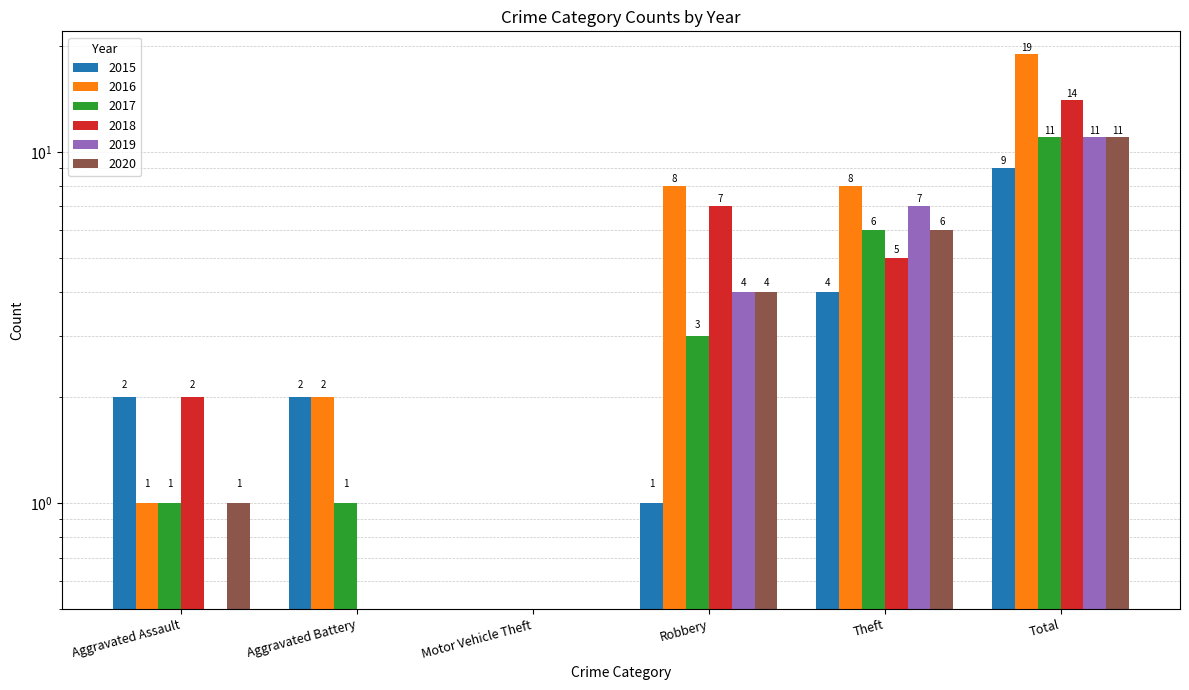

Which category has the lowest value across all series?

Motor Vehicle Theft